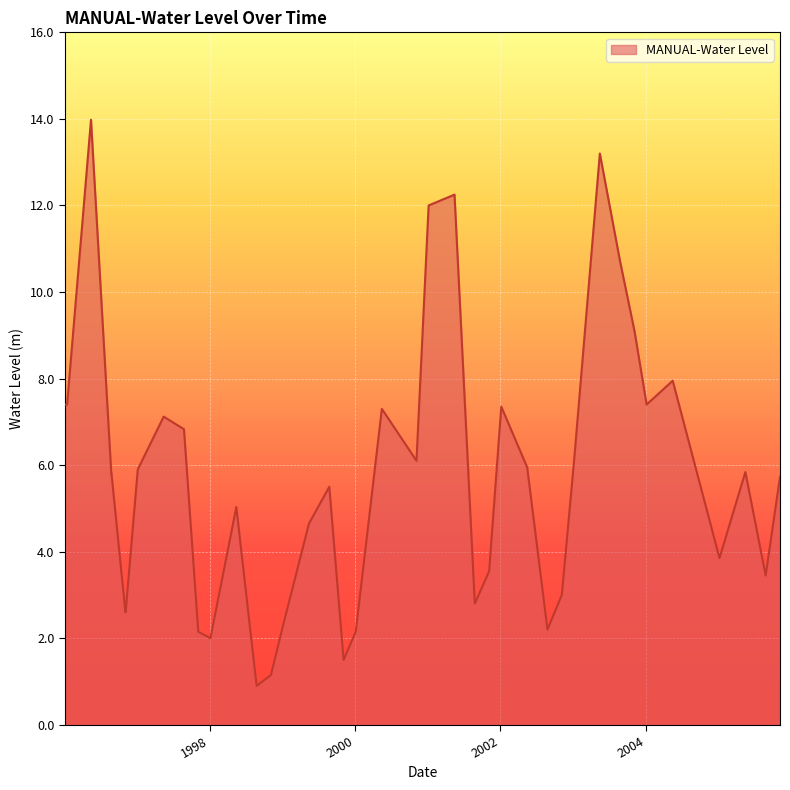

What is the minimum value shown in the chart?

0.9